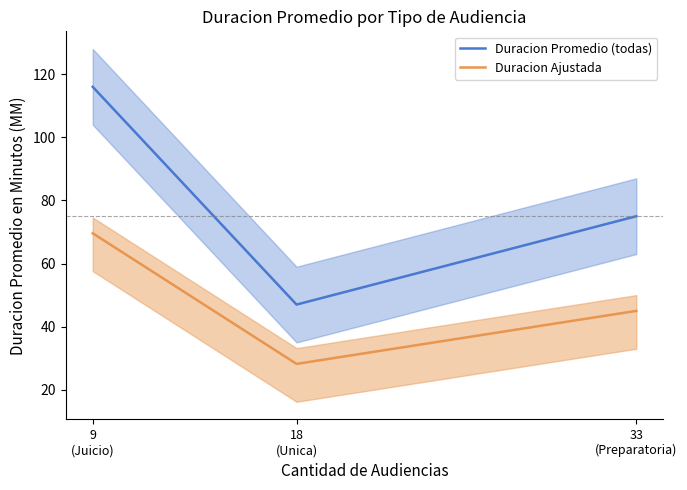

The Duracion Promedio (todas) series shows 47.0 at 18
(Unica). True or false?

True